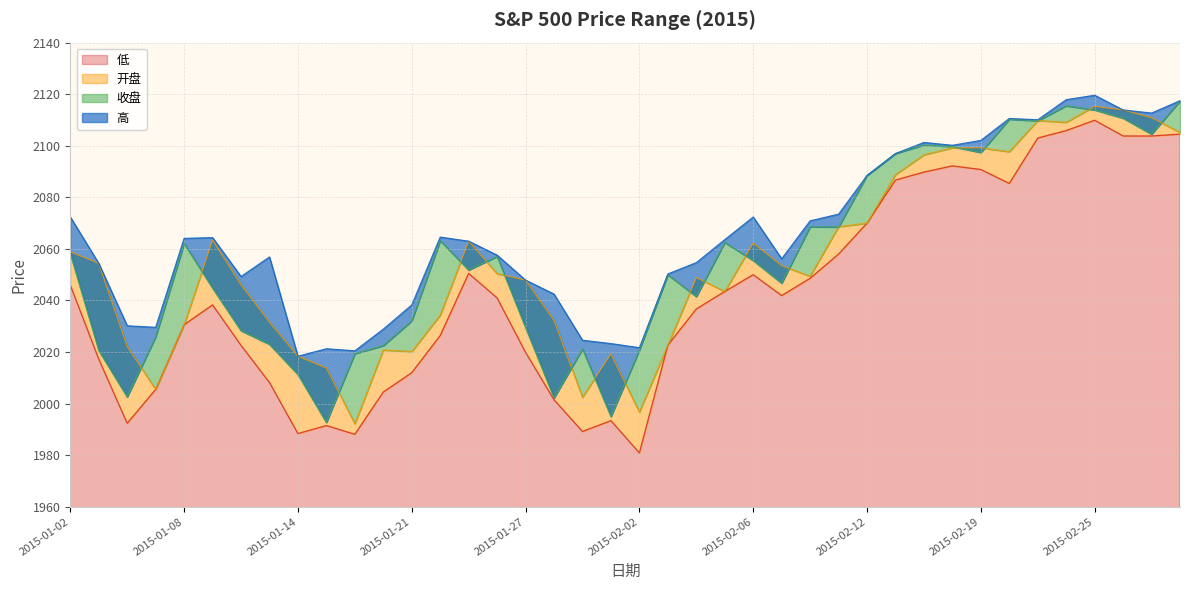

What is the total value across all series at 2015-01-08?

8187.4